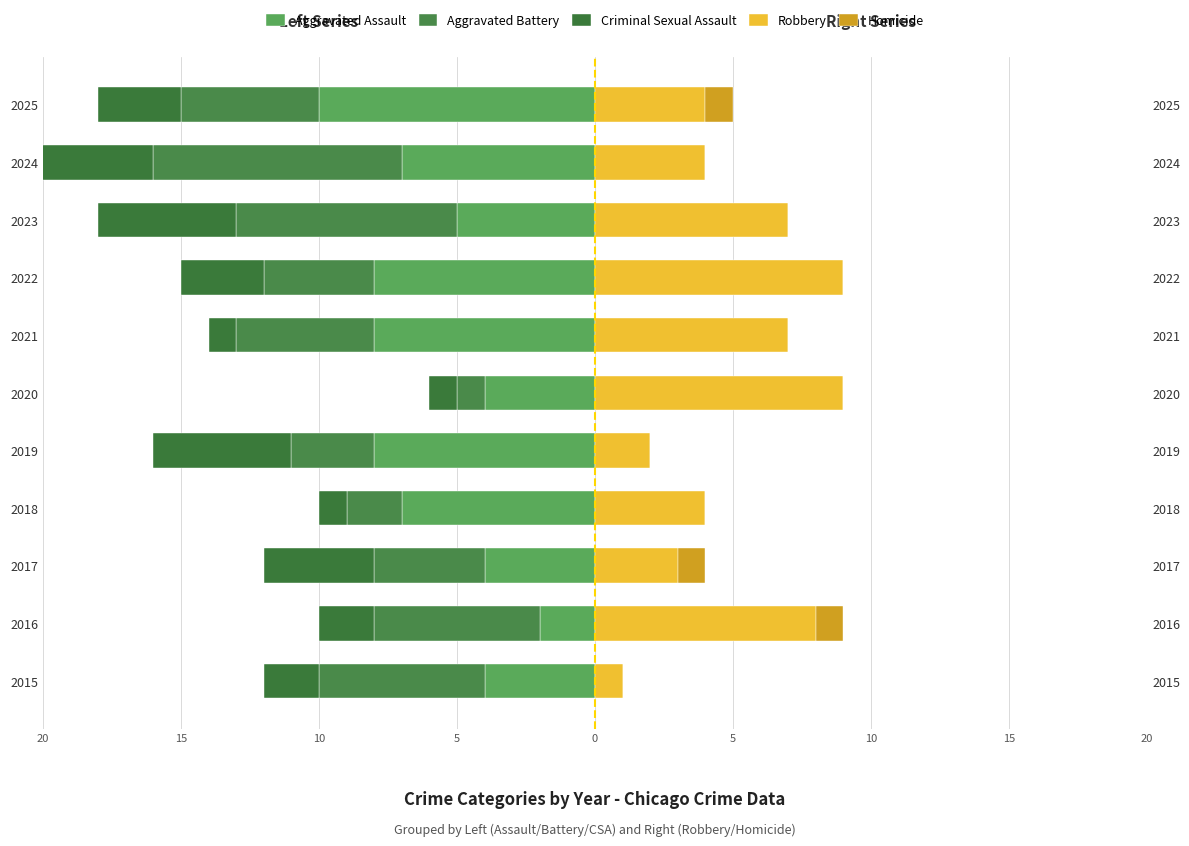

How many values in the Criminal Sexual Assault series exceed -3?

5